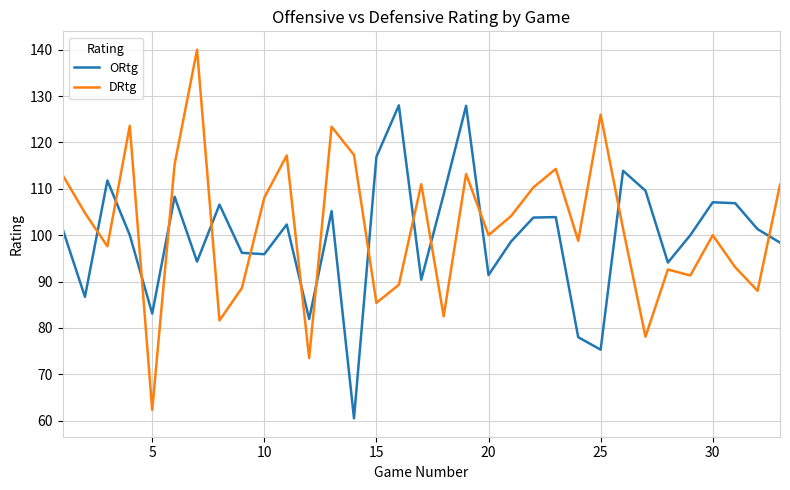

What is the highest value of the ORtg series?

128.0